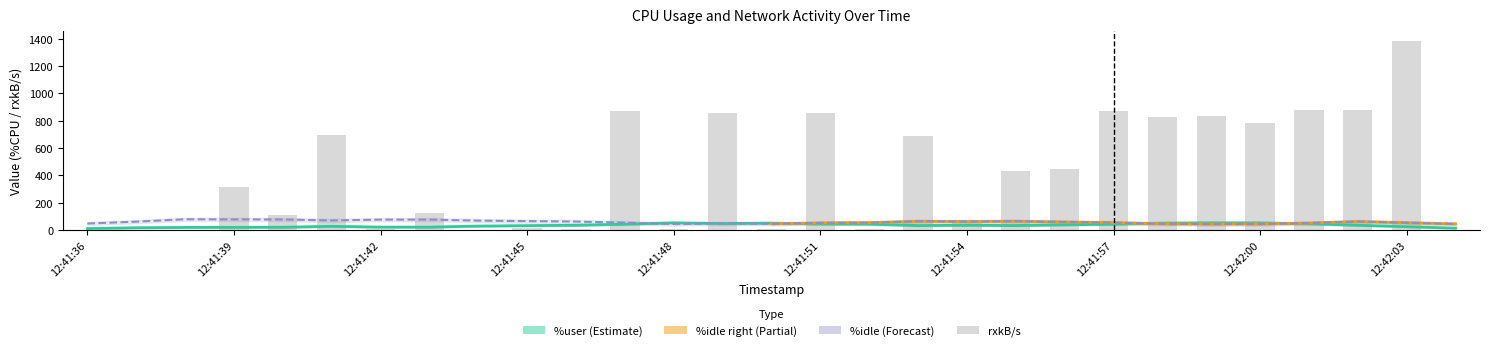

What value does the %user series have at 12:41:54?

32.3